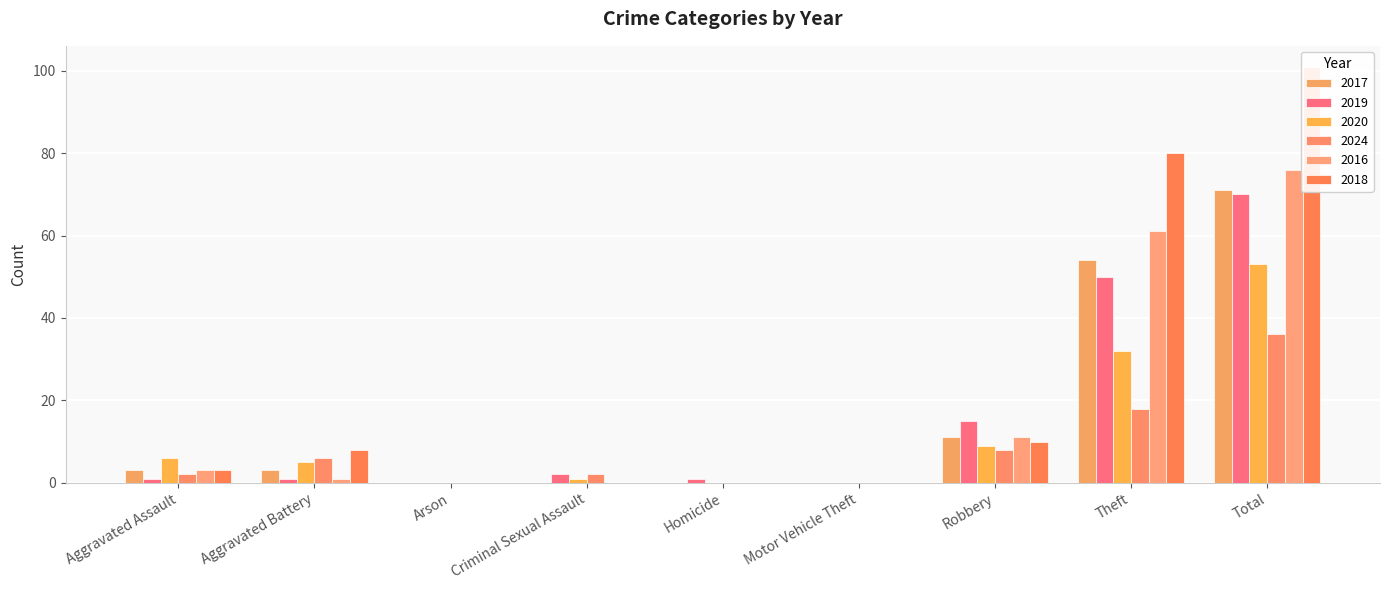

Which label corresponds to the largest value in the chart?

Total